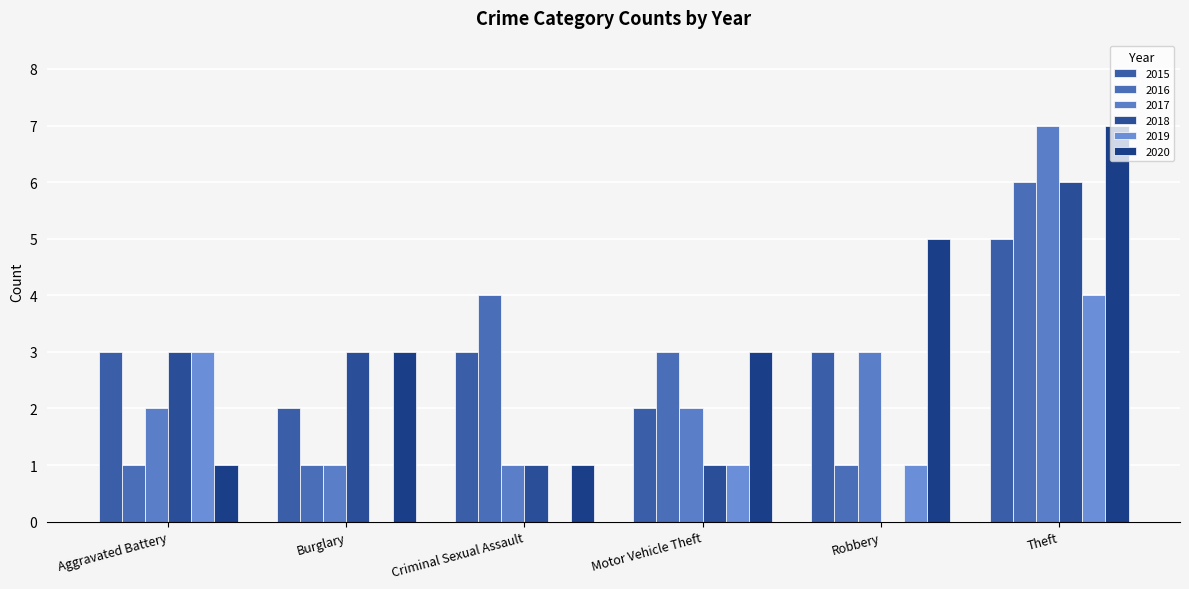

Which has a higher value, Aggravated Battery or Burglary?

Aggravated Battery